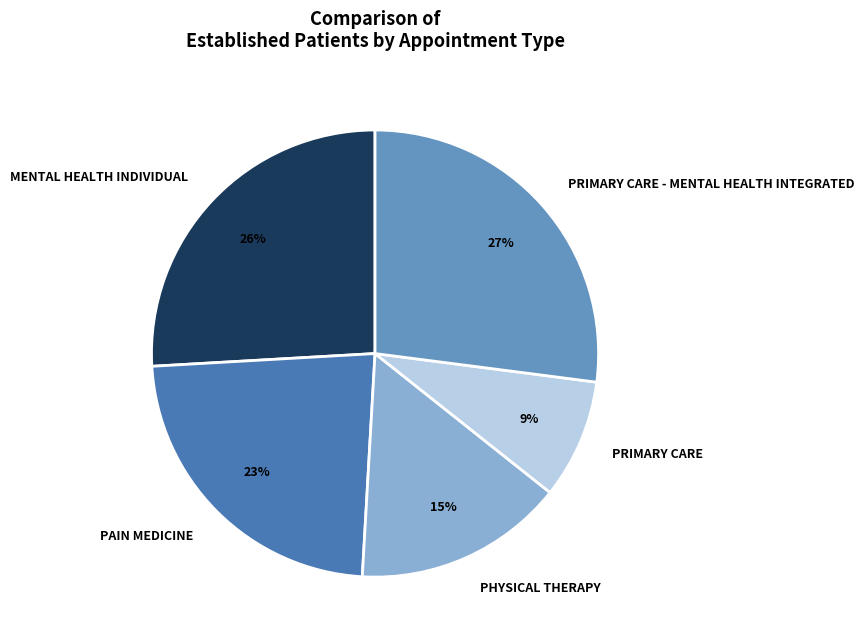

To the nearest percent, what is the difference between the MENTAL HEALTH INDIVIDUAL and PRIMARY CARE slice percentages?

17%